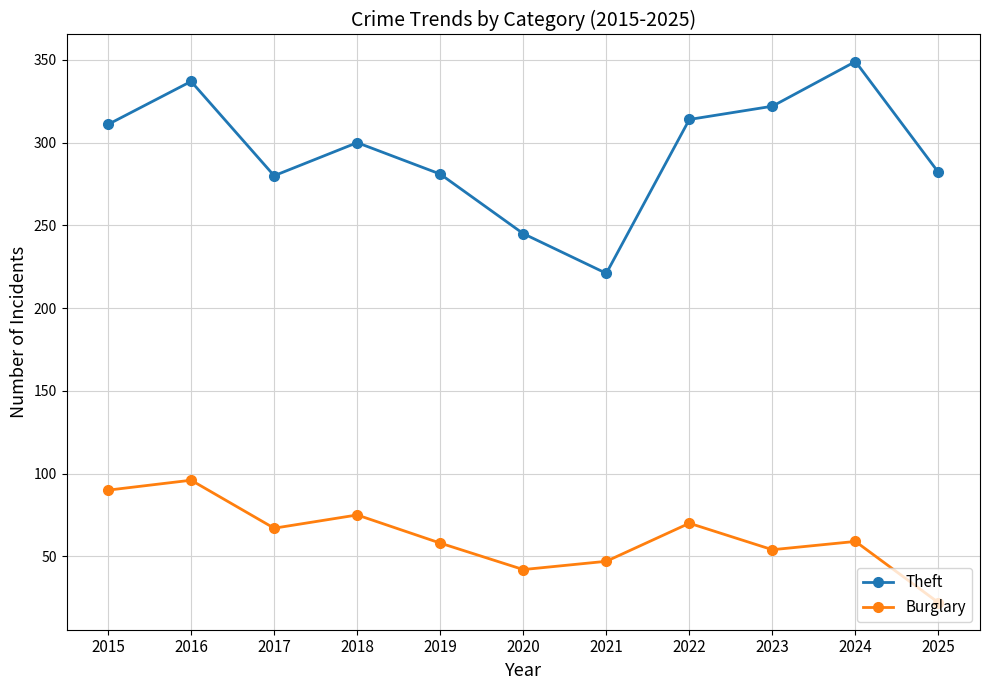

The Theft series shows 300 at 2018. True or false?

True